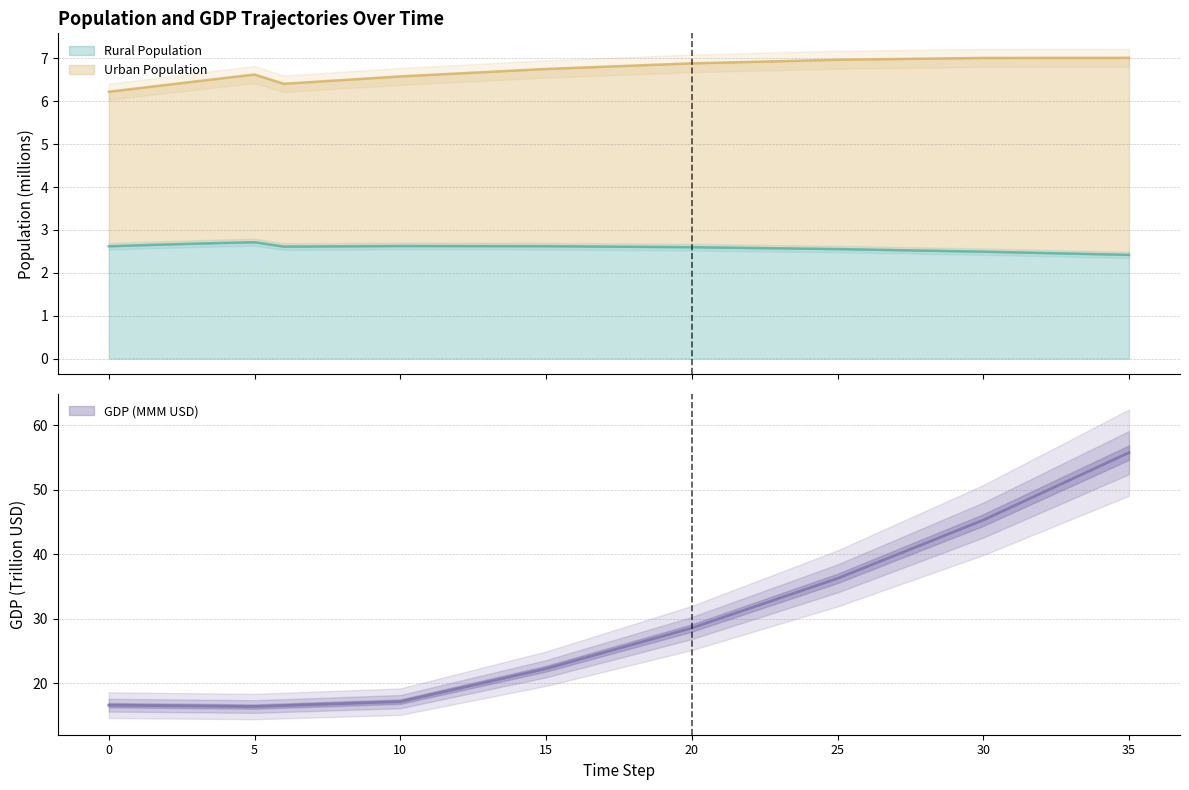

True or false: Urban Population and Rural Population cross at least once.

False